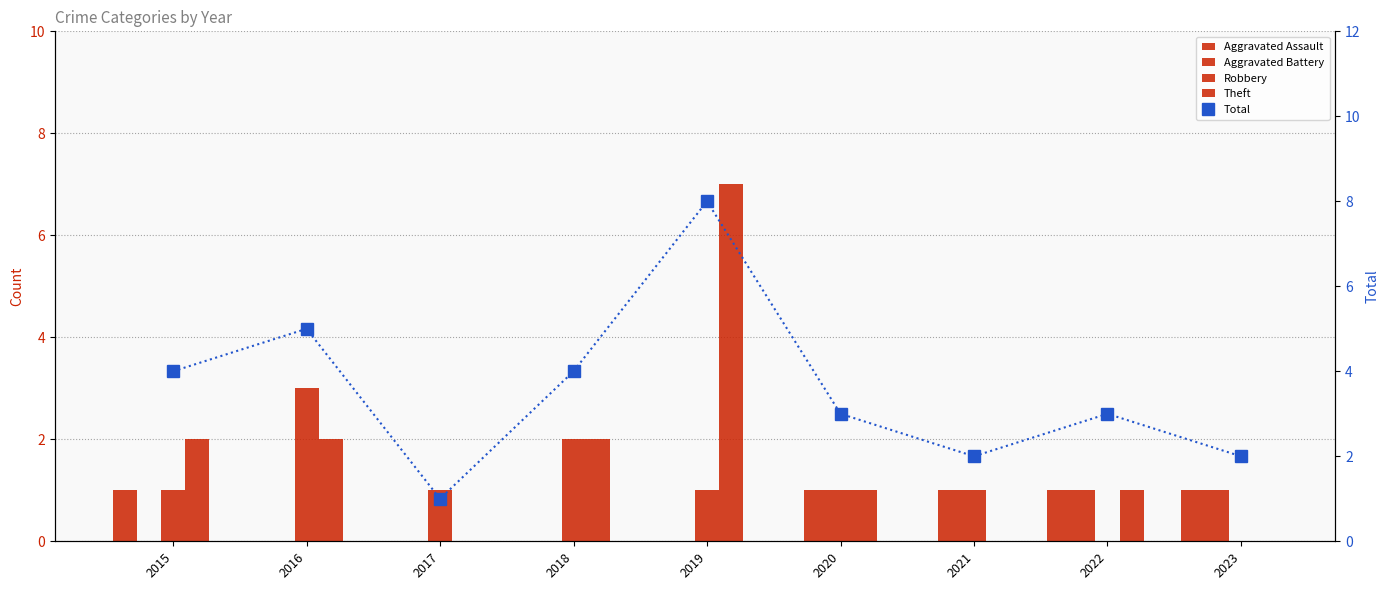

List the series in order of their peak value, lowest first.

Aggravated Assault, Aggravated Battery, Robbery, Theft, Total